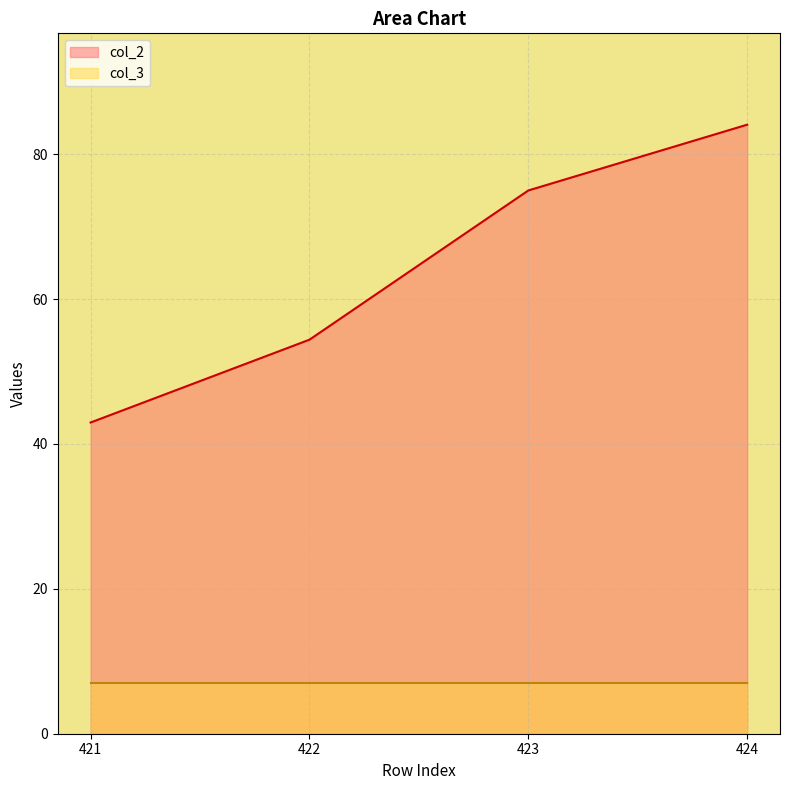

At which label does the data first exceed 74?

423